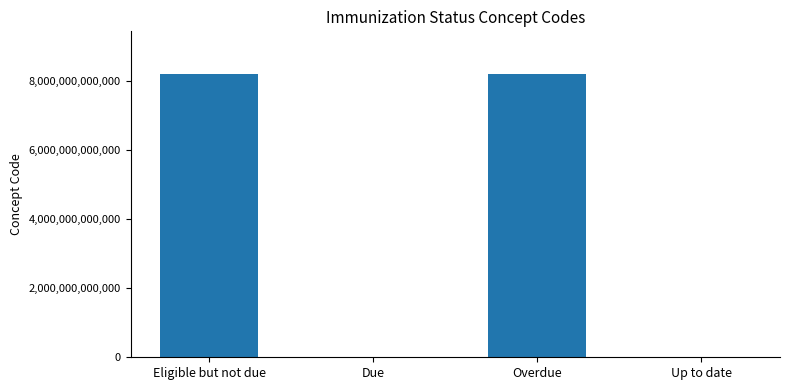

Read the value at Overdue, to the nearest 50.

8191000087100